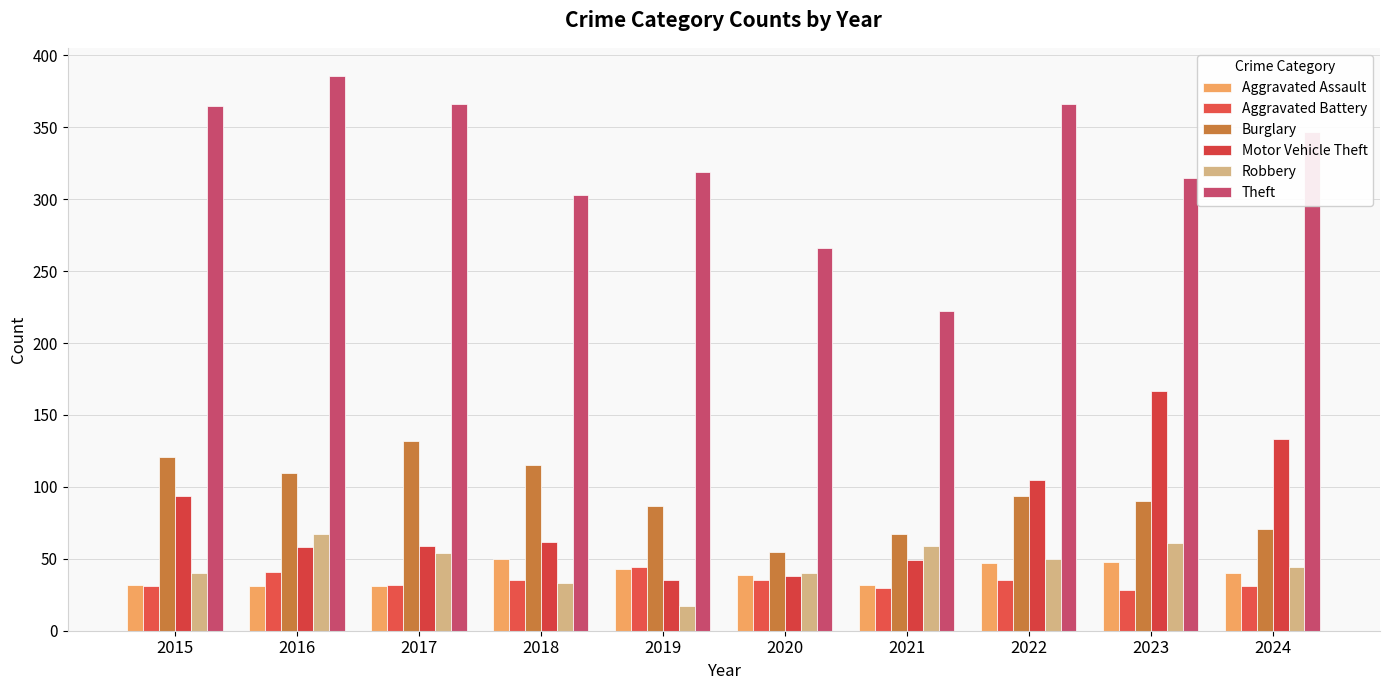

What is the smallest value displayed?

17